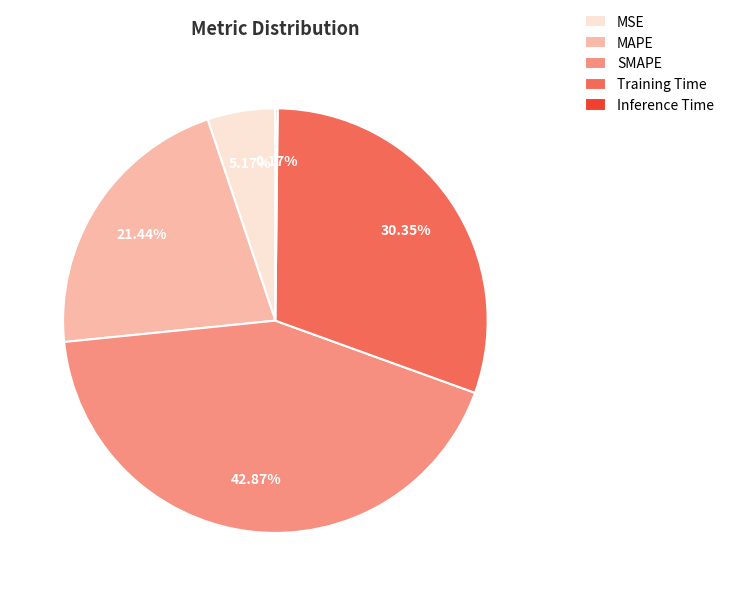

Between MAPE and Training Time, which is larger?

Training Time